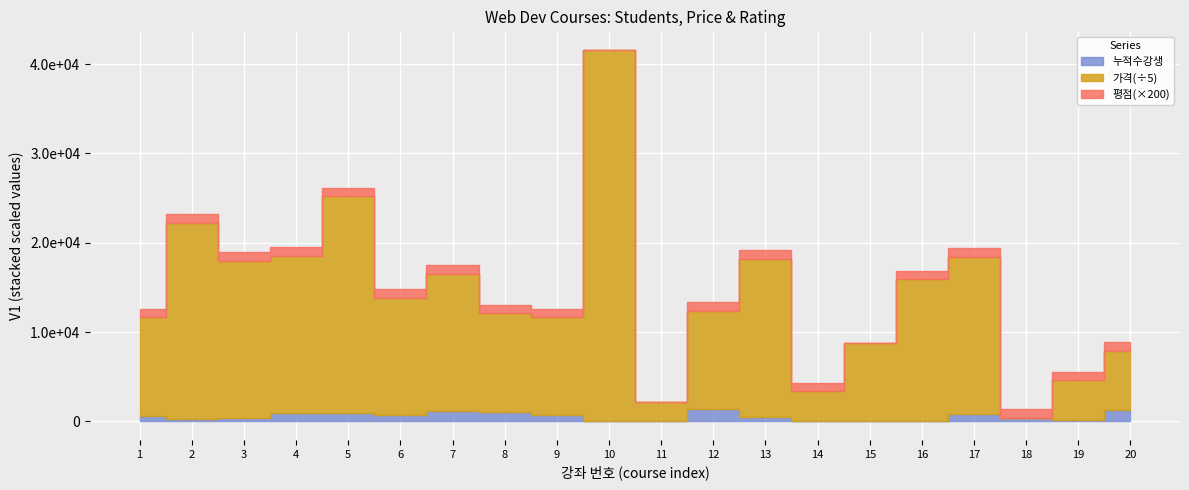

Where does the 평점 series first go above 4?

1